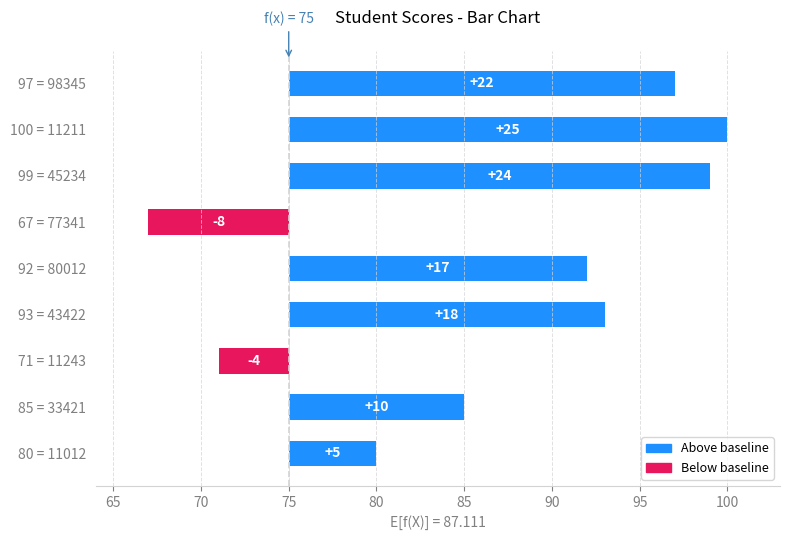

What is the average value?

12